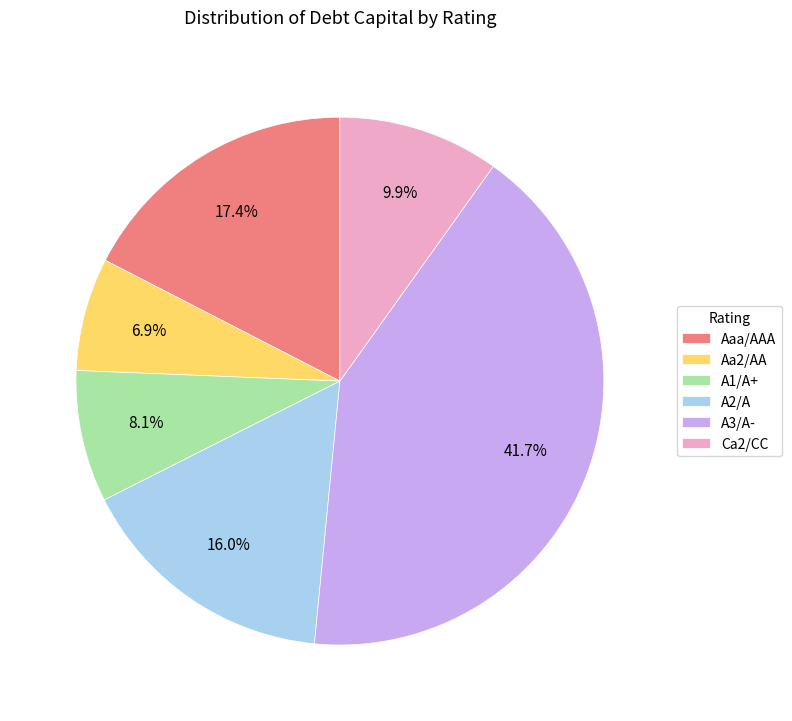

Which category has the smallest portion of the pie?

Aa2/AA